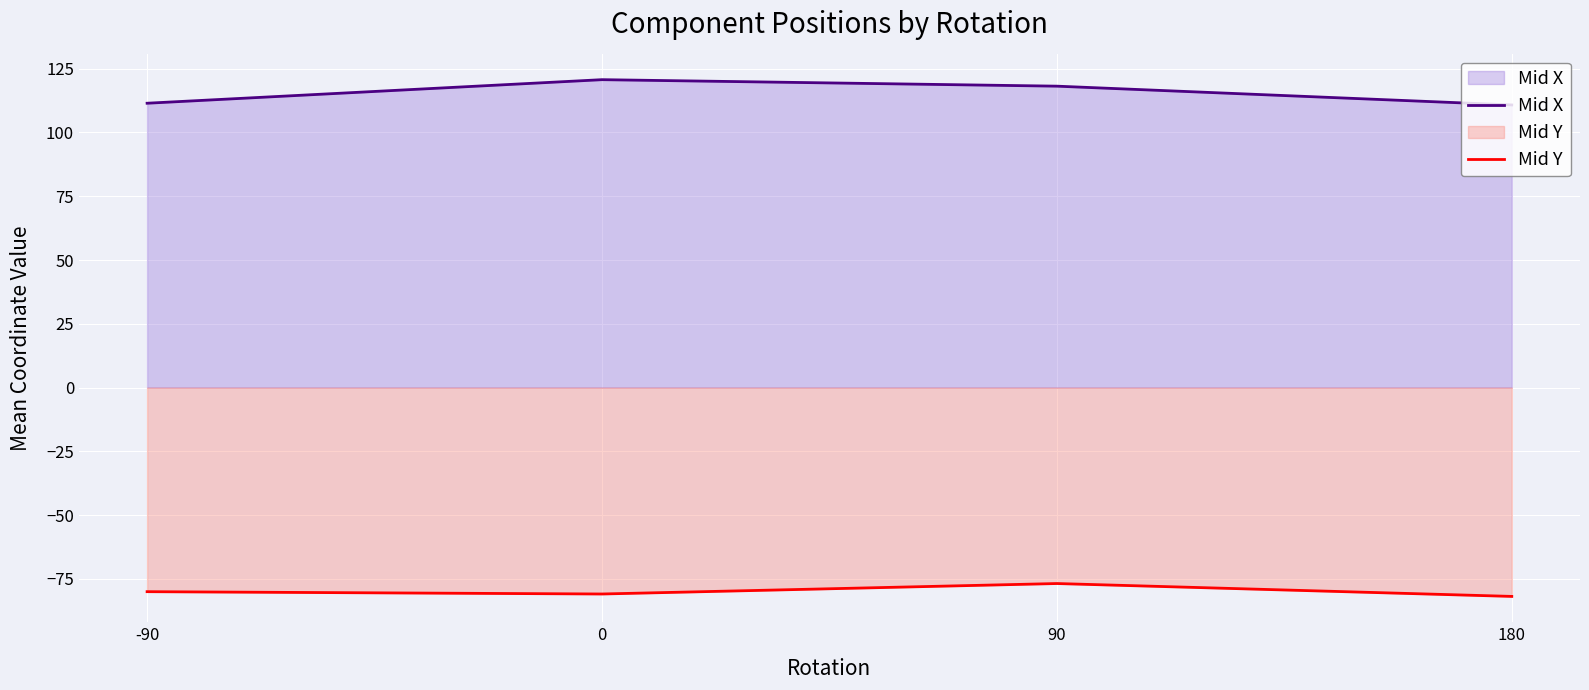

What is the sum of all Mid Y values?

-319.6